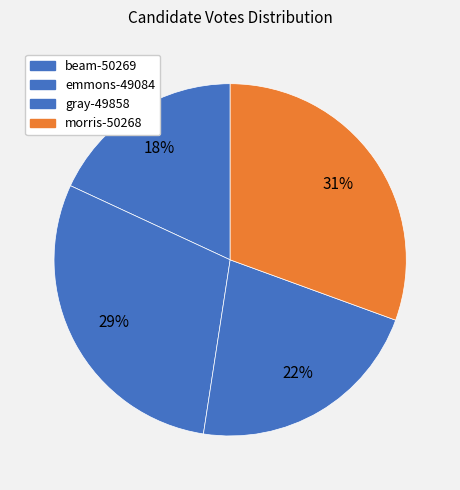

Which category has the smallest portion of the pie?

beam-50269